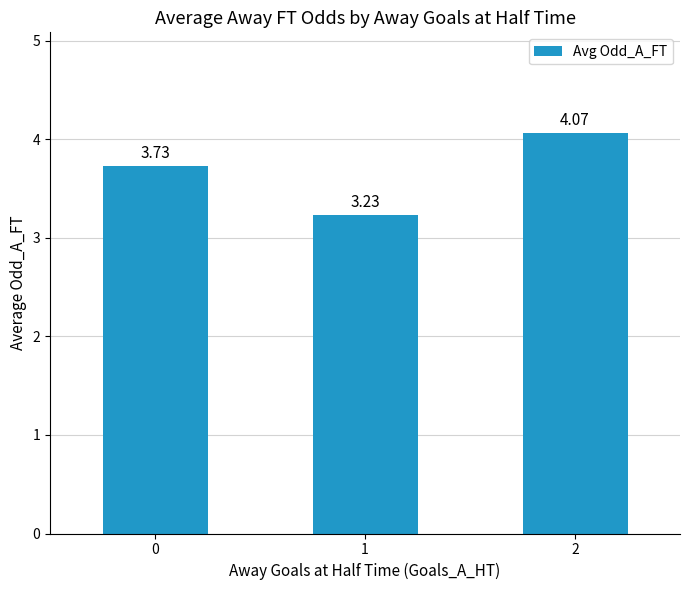

True or false: the data shows 1.0 at 0.

False